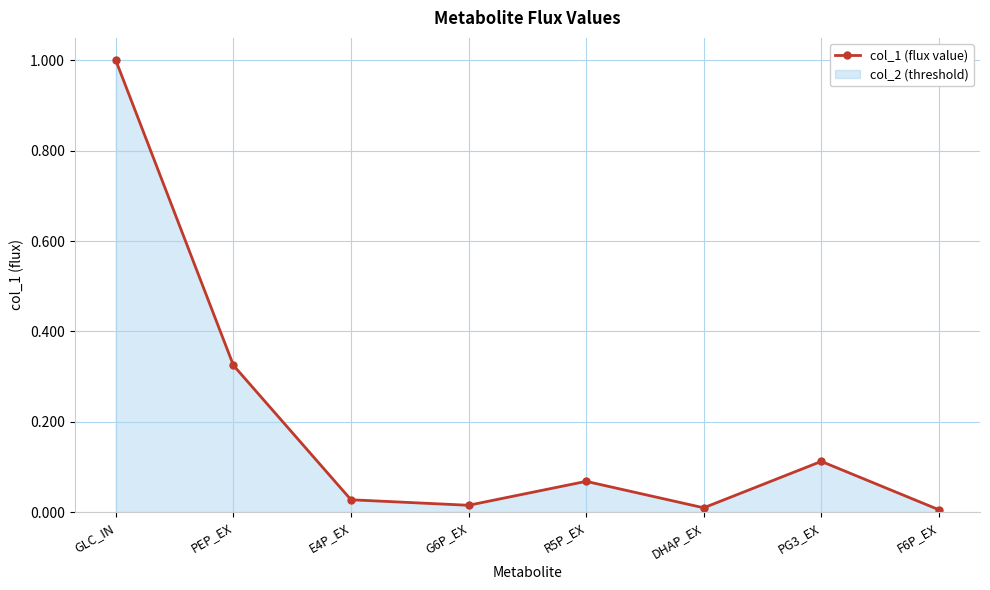

Reading right to left, list all the values displayed in this chart.

0.0	0.1	0.0	0.1	0.0	0.0	0.3	1.0